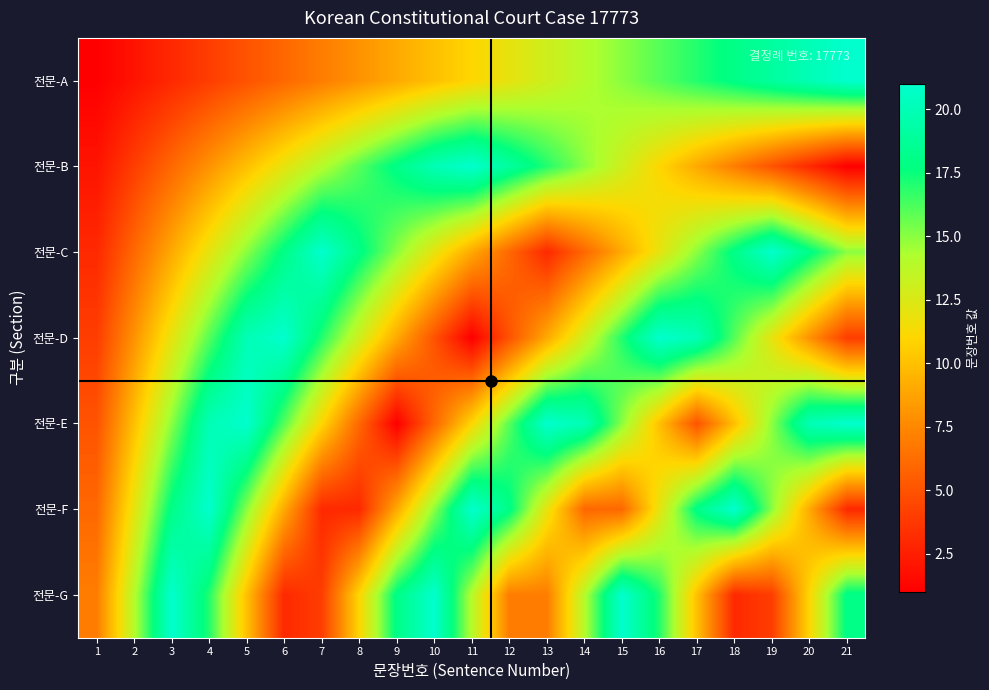

Reading left to right, what are all the values shown in this chart?

전문-A: 1=1	2=2	3=3	4=4	5=5	6=6	7=7	8=8	9=9	10=10	11=11	12=12	13=13	14=14	15=15	16=16	17=17	18=18	19=19	20=20	21=21
전문-B: 1=2	2=4	3=6	4=8	5=10	6=12	7=14	8=16	9=18	10=20	11=21	12=19	13=17	14=15	15=13	16=11	17=9	18=7	19=5	20=3	21=1
전문-C: 1=3	2=6	3=9	4=12	5=15	6=18	7=21	8=18	9=15	10=12	11=9	12=6	13=3	14=6	15=9	16=12	17=15	18=18	19=21	20=18	21=15
전문-D: 1=4	2=8	3=12	4=16	5=20	6=21	7=17	8=13	9=9	10=5	11=1	12=5	13=9	14=13	15=17	16=21	17=20	18=16	19=12	20=8	21=4
전문-E: 1=5	2=10	3=15	4=20	5=21	6=16	7=11	8=6	9=1	10=6	11=11	12=16	13=21	14=20	15=15	16=10	17=5	18=10	19=15	20=20	21=21
전문-F: 1=6	2=12	3=18	4=21	5=15	6=9	7=3	8=3	9=9	10=15	11=21	12=18	13=12	14=6	15=6	16=12	17=18	18=21	19=15	20=9	21=3
전문-G: 1=7	2=14	3=21	4=17	5=10	6=3	7=4	8=11	9=18	10=21	11=14	12=7	13=7	14=14	15=21	16=17	17=10	18=3	19=4	20=11	21=18